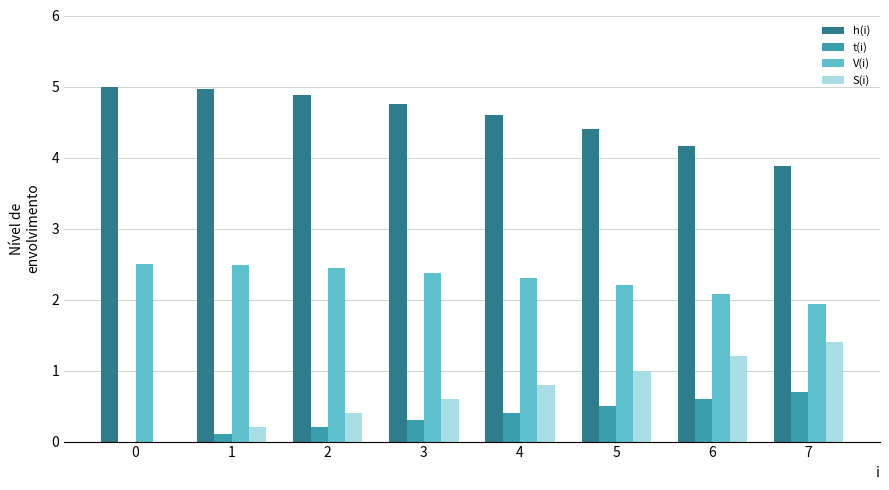

How many groups of bars are there?

8